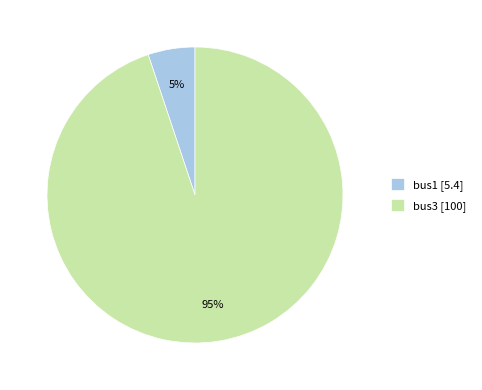

Rank the categories by value from highest to lowest.

bus3, bus1